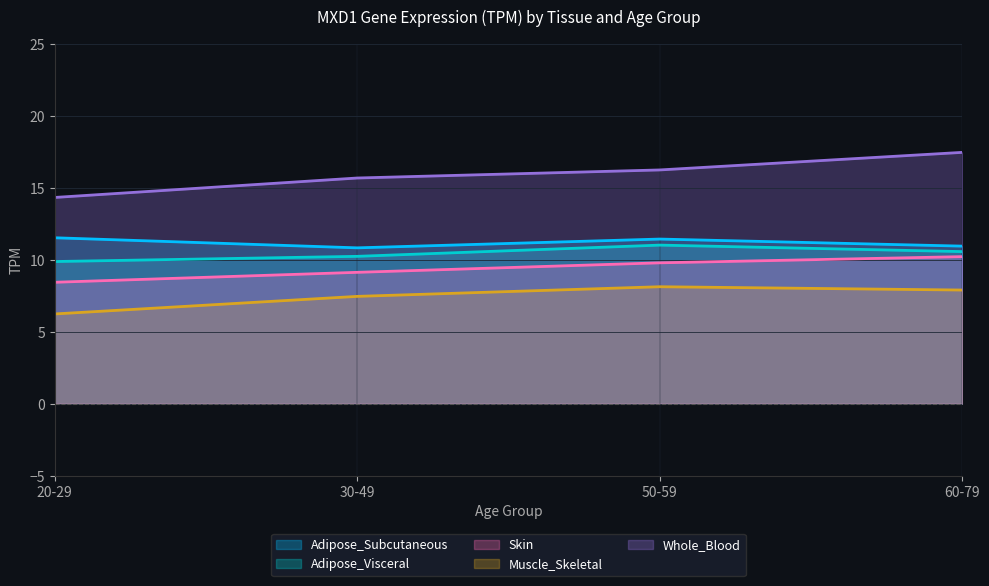

True or false: Whole_Blood and Adipose_Visceral cross at least once.

False